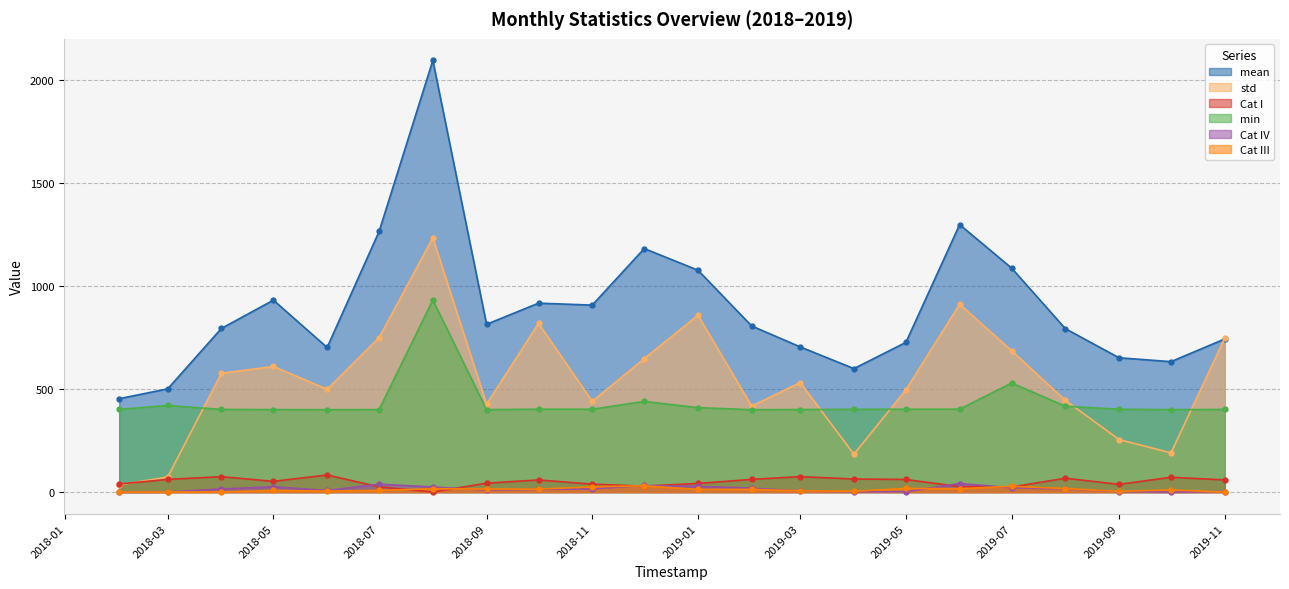

True or false: Cat I has more than 0 points higher than both neighbors.

True